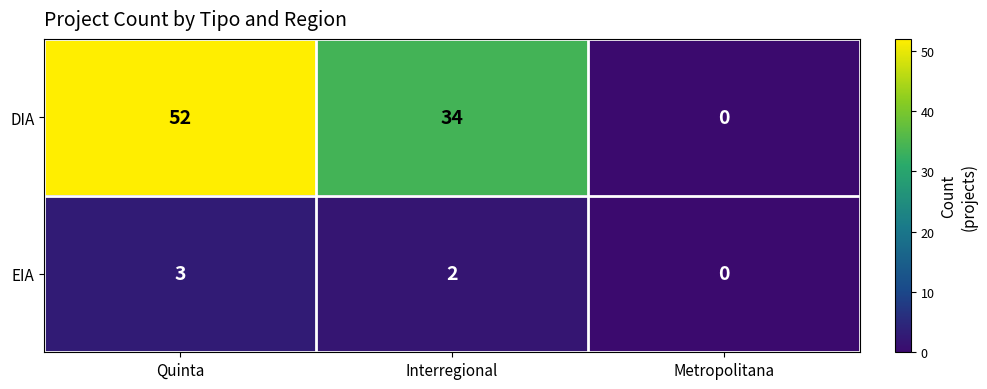

Which series has the largest range (max minus min)?

DIA